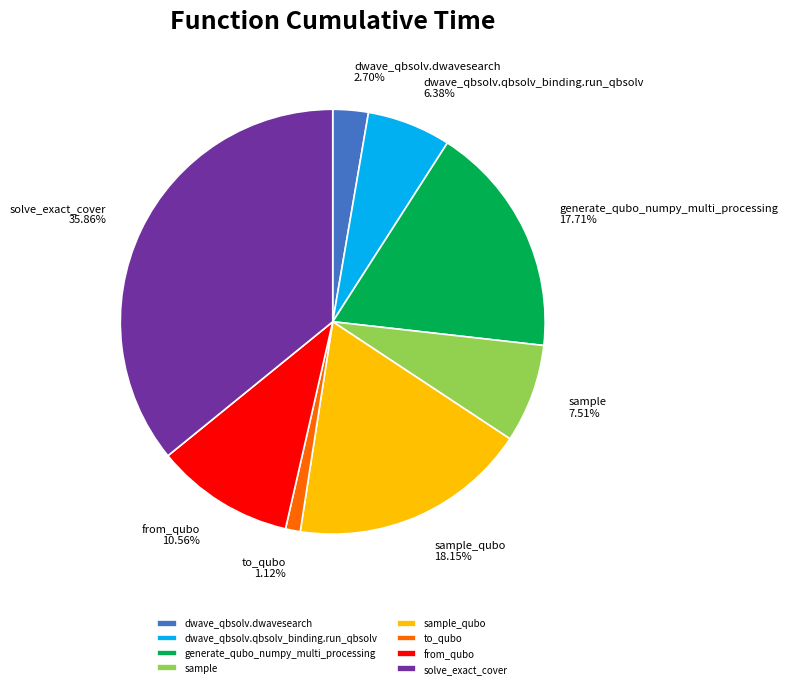

Do dwave_qbsolv.dwavesearch and solve_exact_cover together represent more than half of the pie?

No